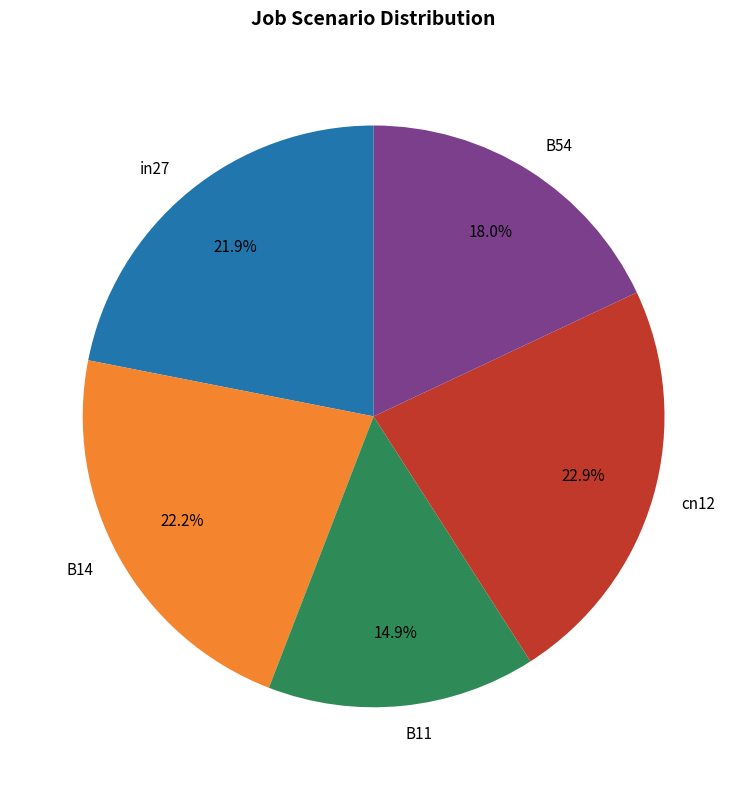

What portion of the pie excludes in27?

78.1%